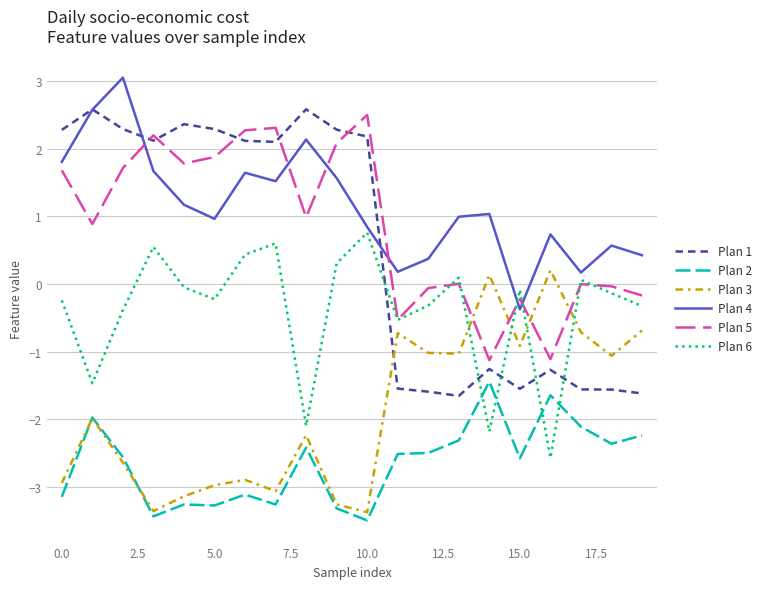

Which series has the largest range (max minus min)?

Plan 1